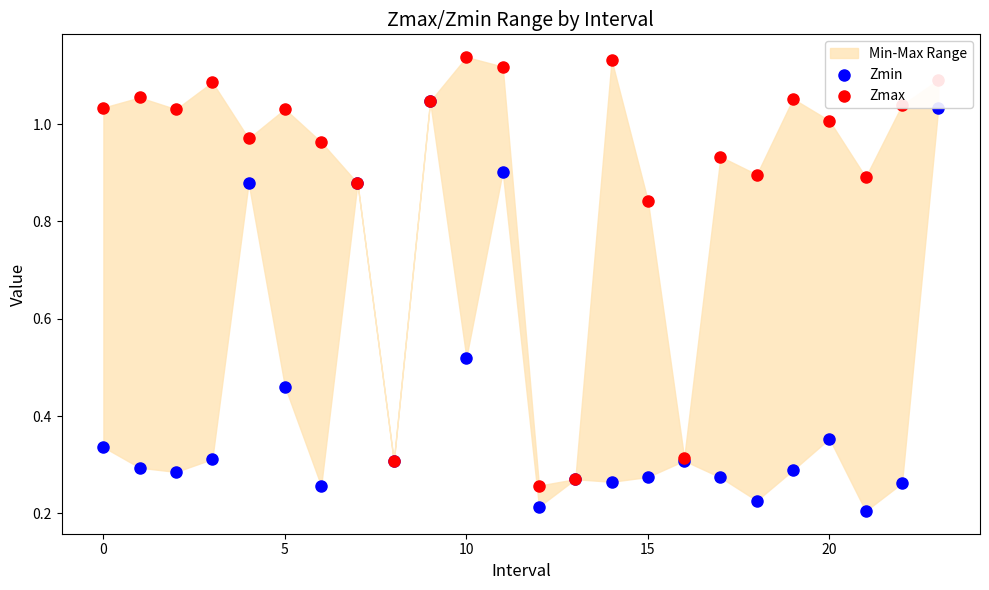

At which category is the sum across all series the highest?

23